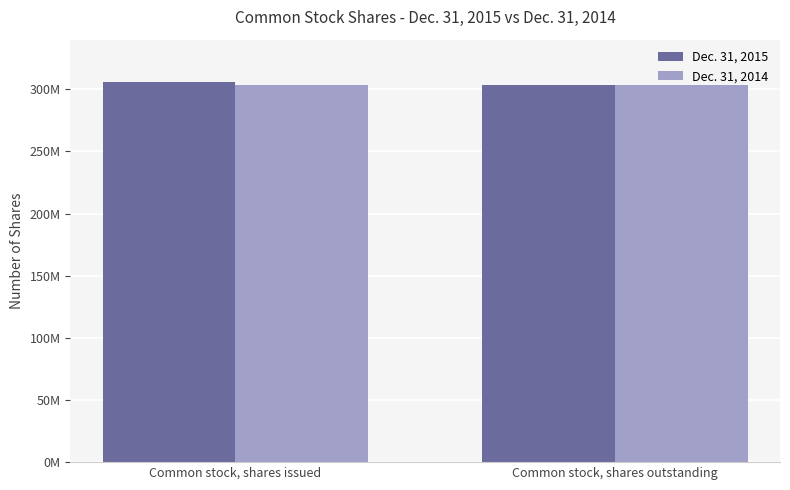

Reading left to right, list all the values displayed in this chart.

Dec. 31, 2015: 305574384	303452655
Dec. 31, 2014: 303452655	303452655